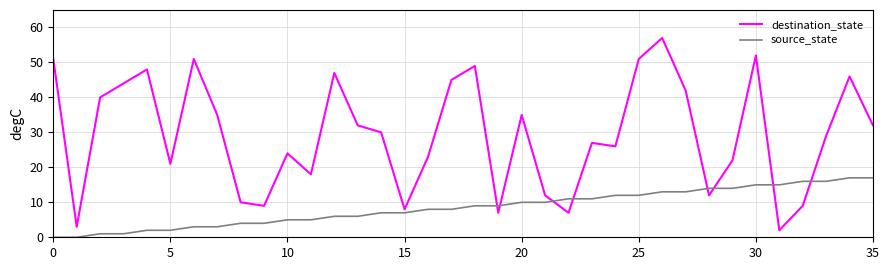

Is this an area chart (filled region under the line)?

No